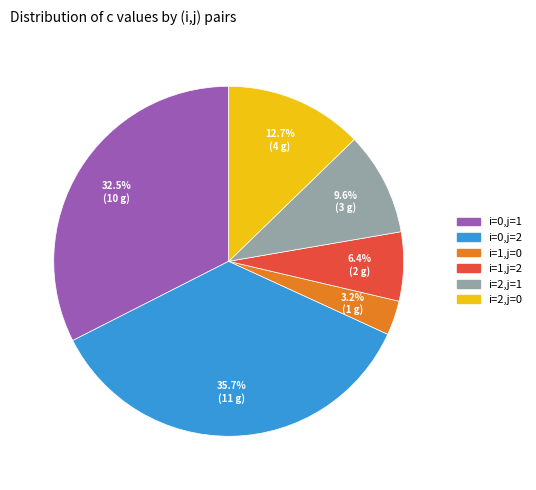

Is there any slice that represents more than half of the pie?

No